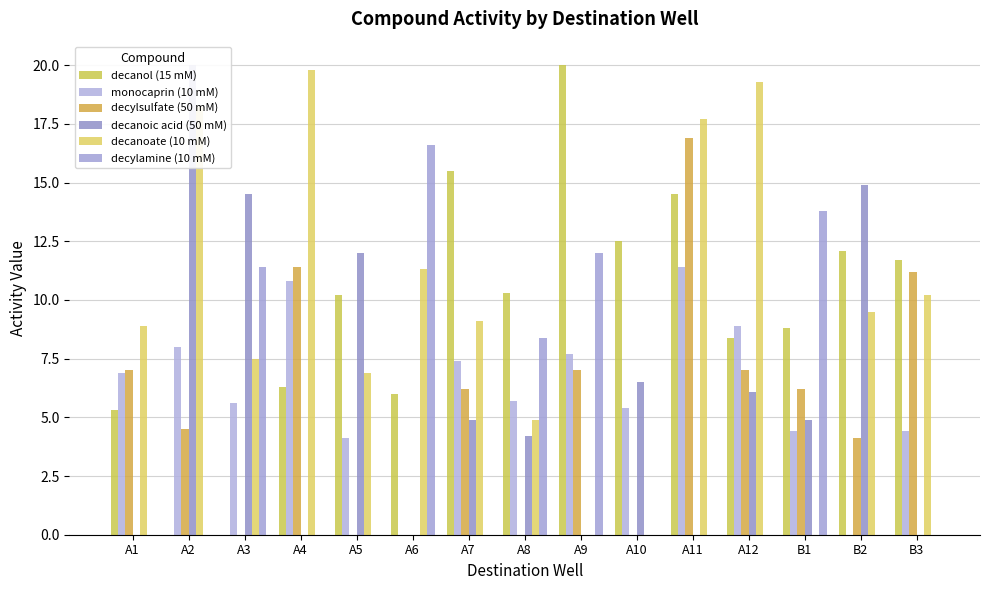

At A9, list the series in order from smallest to largest.

decanoic acid (50 mM), decanoate (10 mM), decylsulfate (50 mM), monocaprin (10 mM), decylamine (10 mM), decanol (15 mM)